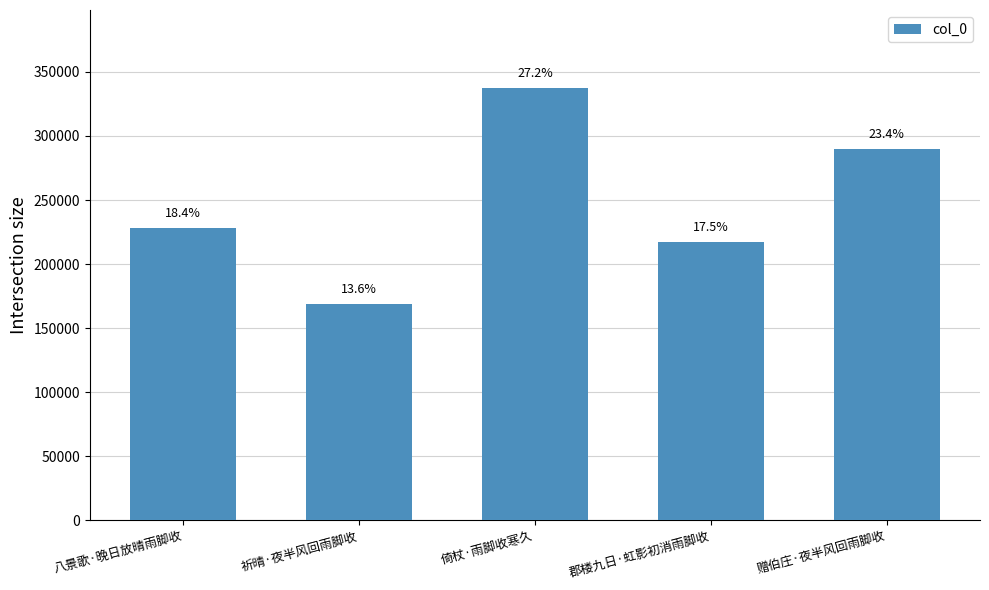

Read the value at 倚杖·雨脚收寒久, to the nearest 50.

337550